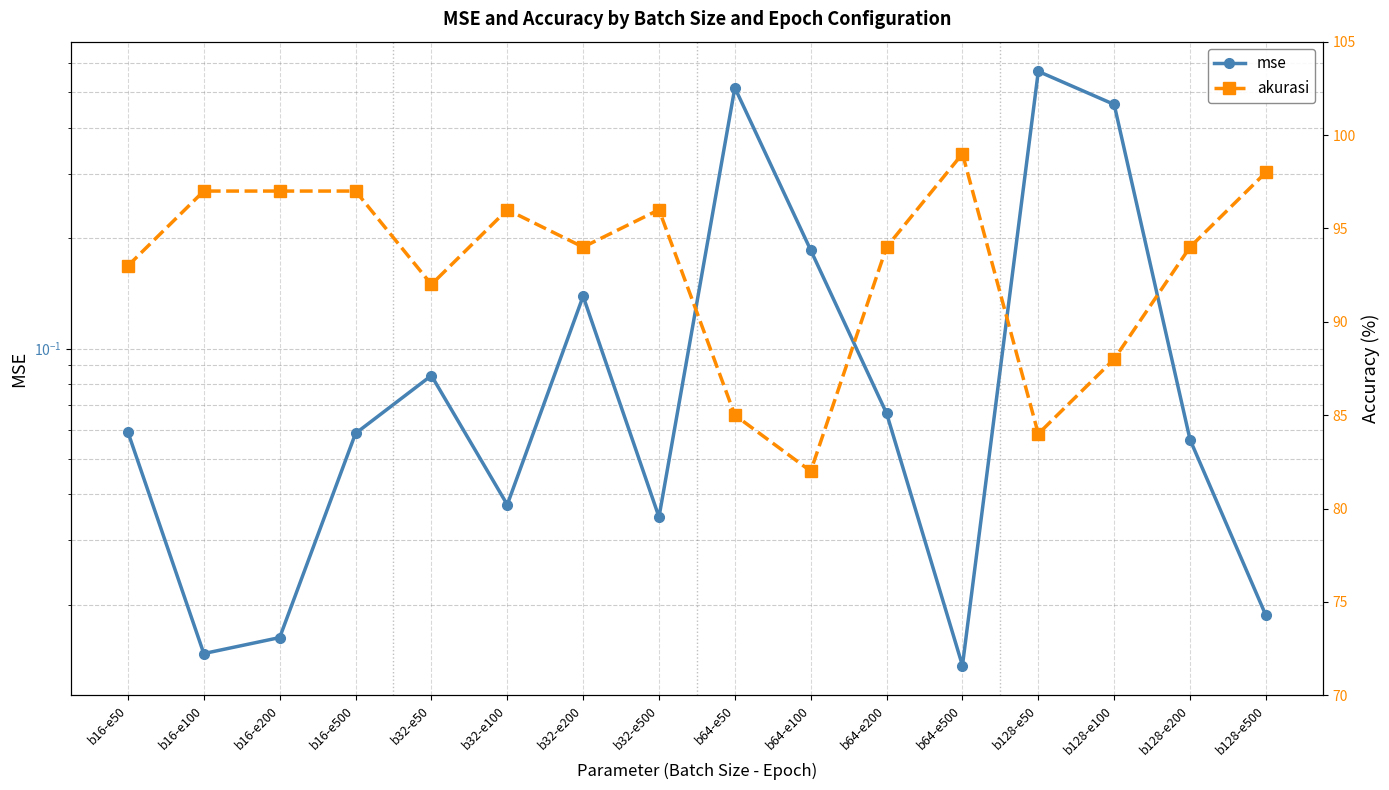

Which category has the lowest value in the akurasi series?

b64-e100